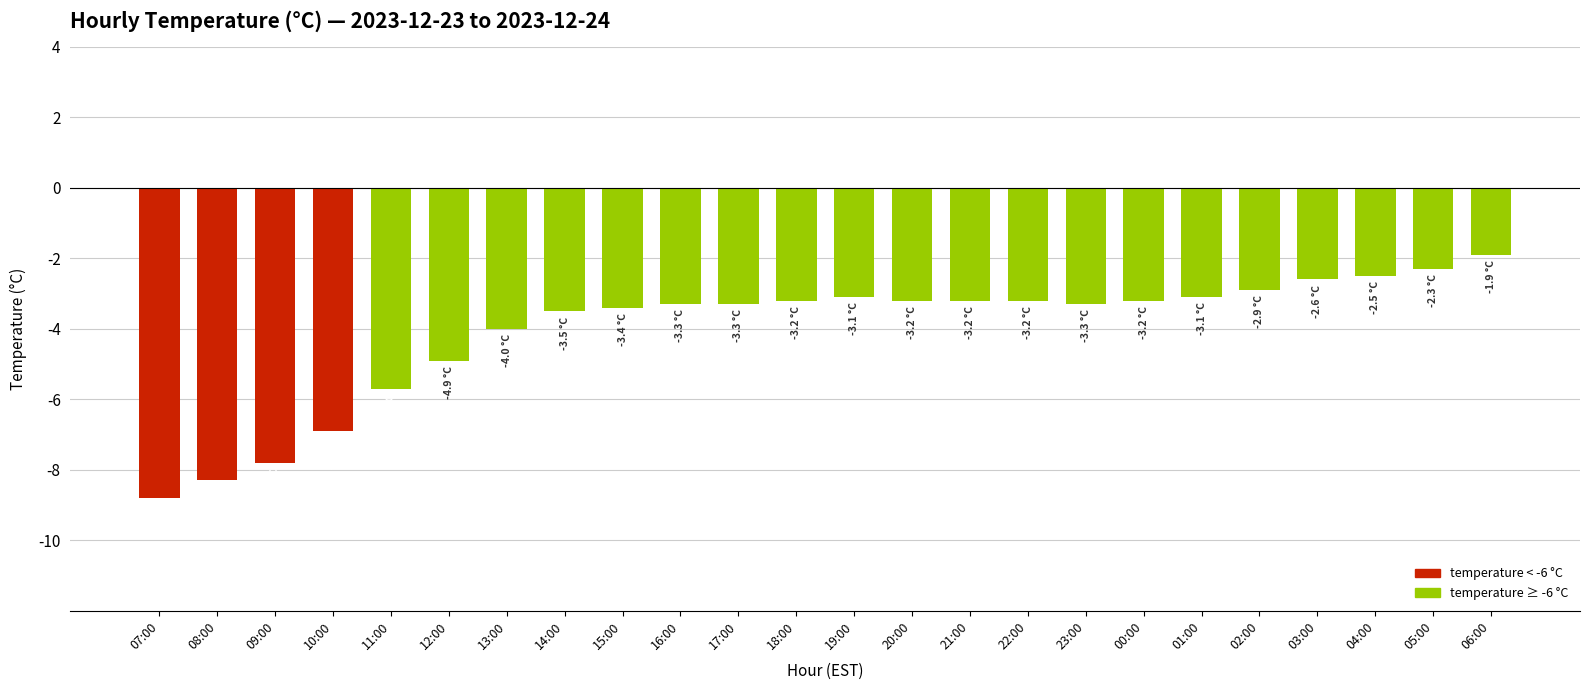

Reading left to right, list all the values displayed in this chart.

07:00=-8.8	08:00=-8.3	09:00=-7.8	10:00=-6.9	11:00=-5.7	12:00=-4.9	13:00=-4.0	14:00=-3.5	15:00=-3.4	16:00=-3.3	17:00=-3.3	18:00=-3.2	19:00=-3.1	20:00=-3.2	21:00=-3.2	22:00=-3.2	23:00=-3.3	00:00=-3.2	01:00=-3.1	02:00=-2.9	03:00=-2.6	04:00=-2.5	05:00=-2.3	06:00=-1.9